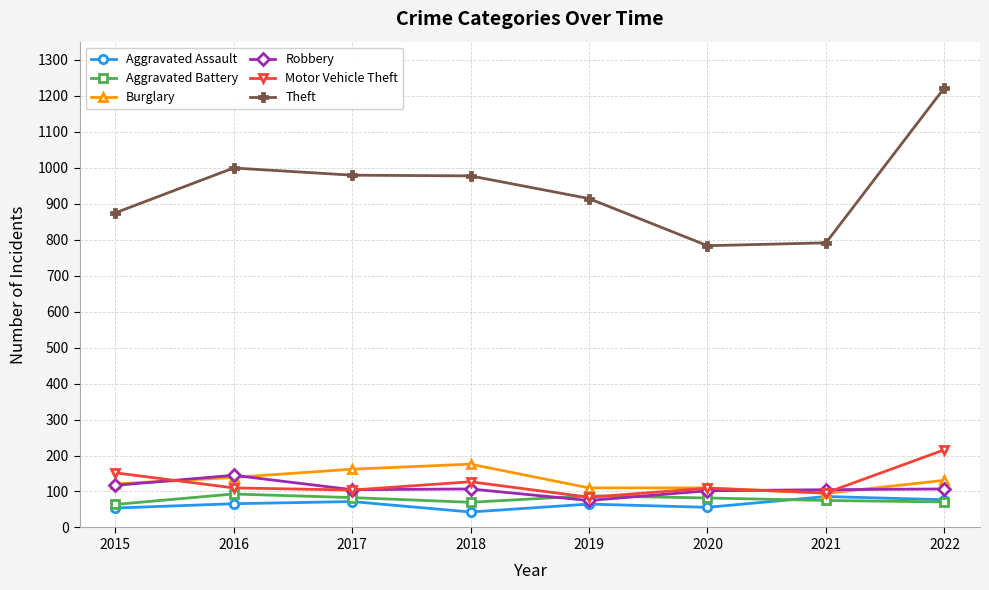

What is the difference between the maximum and minimum values in the Robbery series?

70